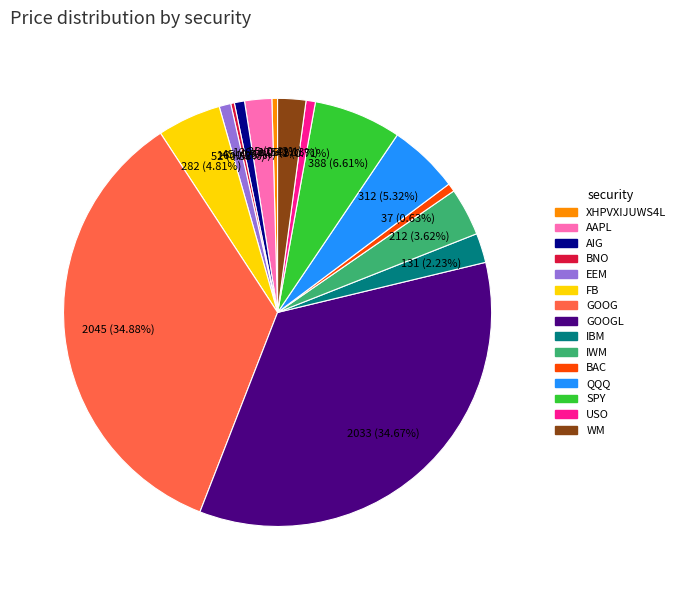

Is there any slice that represents more than half of the pie?

No